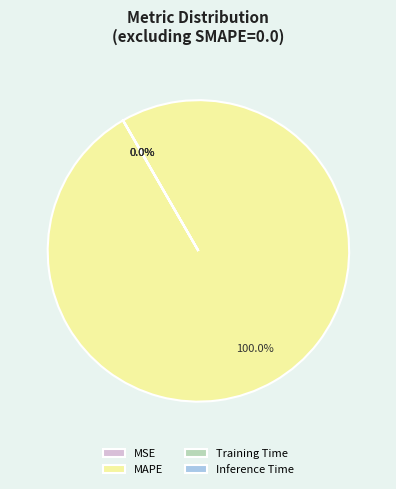

To the nearest percent, what percentage of the pie is MAPE?

100%